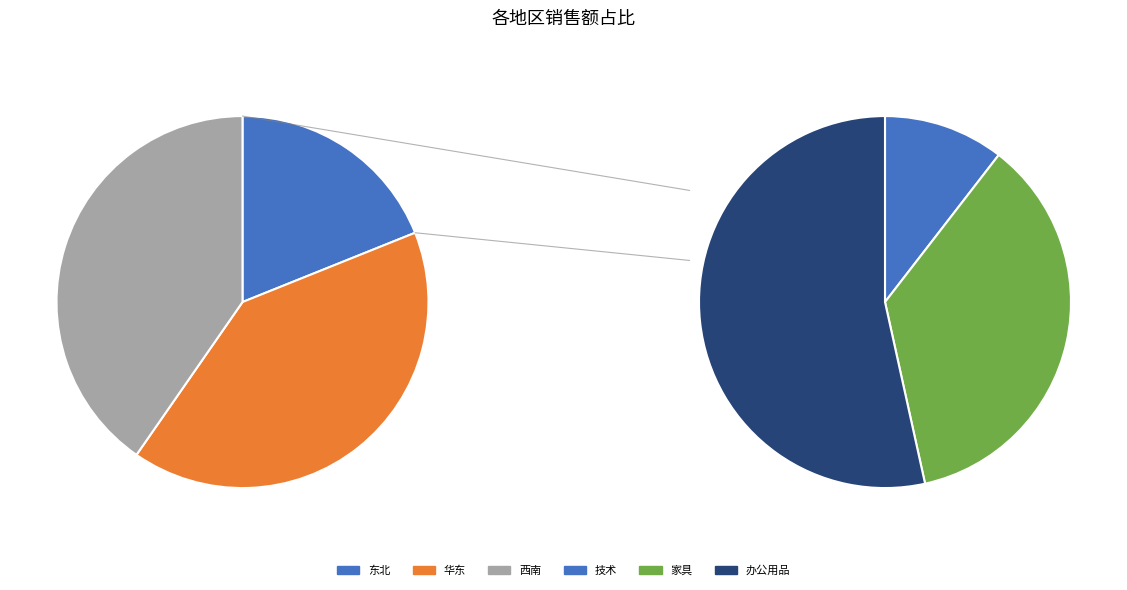

Is the sum of 西南 and 东北 greater than half?

Yes